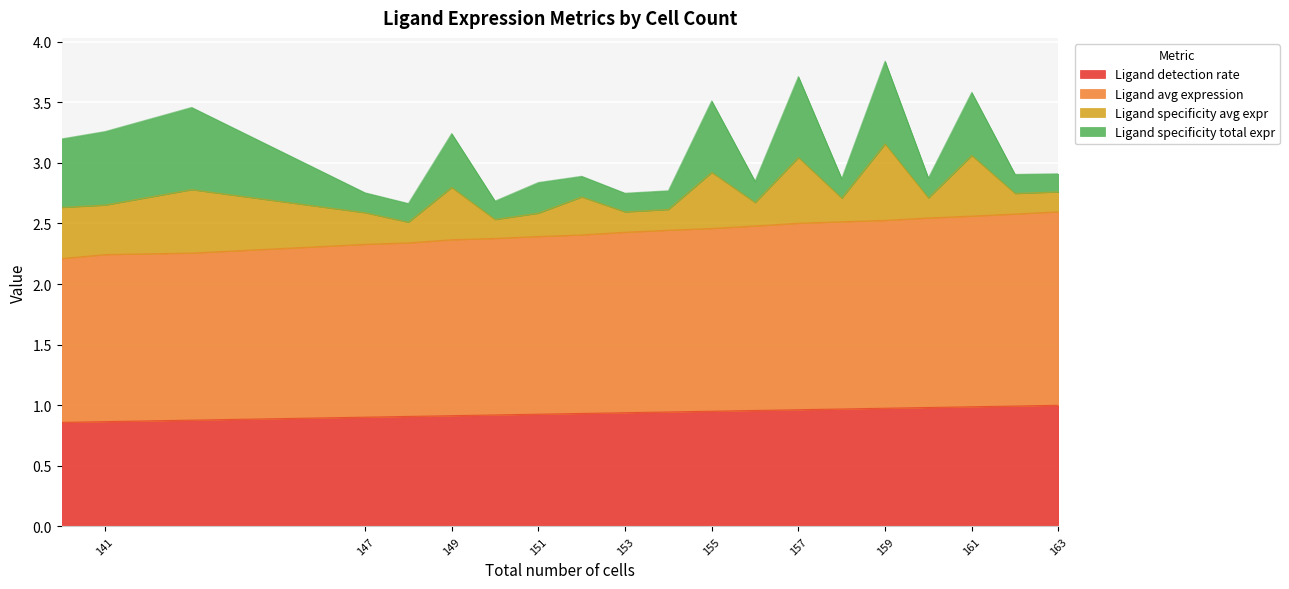

What is the value of the Ligand avg expression point at the 15th from the left?

2.4